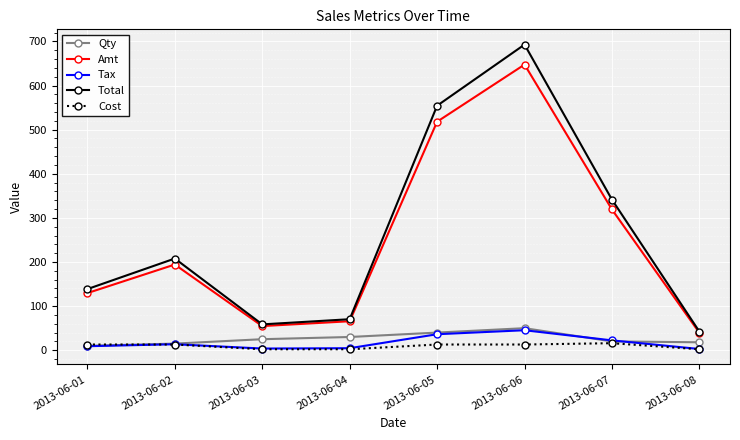

Which series has the widest spread of values?

Total